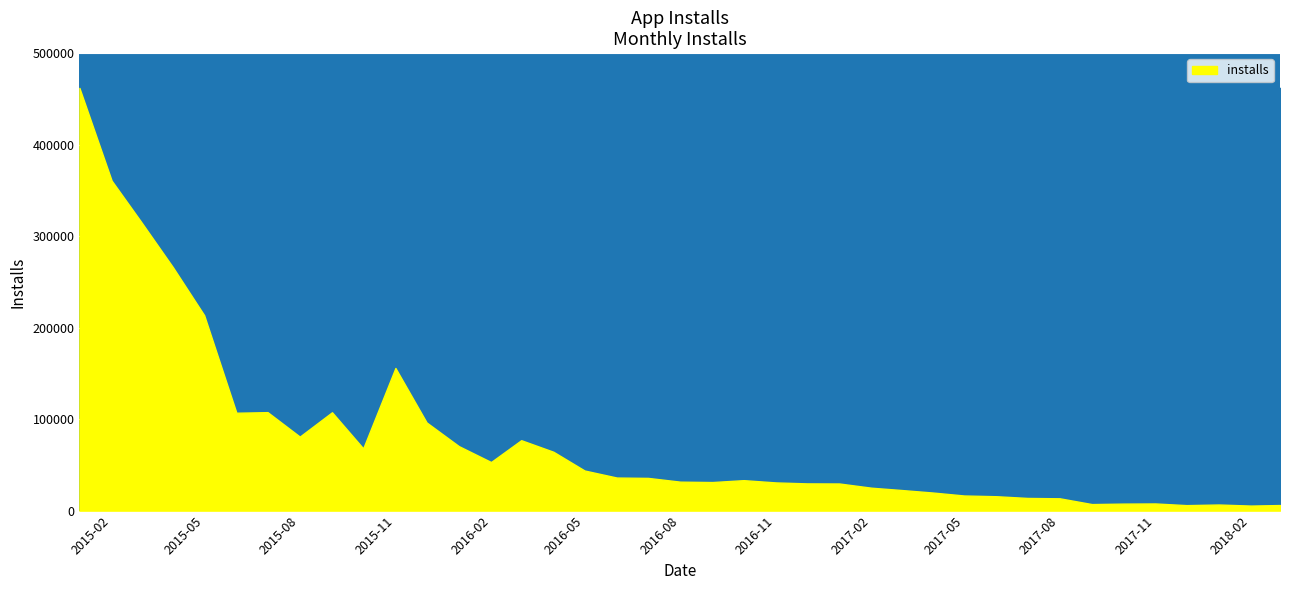

List the labels in order of value, smallest first.

2018-02-01, 2017-12-01, 2018-03-01, 2018-01-01, 2017-09-01, 2017-10-01, 2017-11-01, 2017-08-01, 2017-07-01, 2017-06-01, 2017-05-01, 2017-04-01, 2017-03-01, 2017-02-01, 2017-01-01, 2016-12-01, 2016-11-01, 2016-09-01, 2016-08-01, 2016-10-01, 2016-07-01, 2016-06-01, 2016-05-01, 2016-02-01, 2016-04-01, 2015-10-01, 2016-01-01, 2016-03-01, 2015-08-01, 2015-12-01, 2015-06-01, 2015-09-01, 2015-07-01, 2015-11-01, 2015-05-01, 2015-04-01, 2015-03-01, 2015-02-01, 2015-01-01